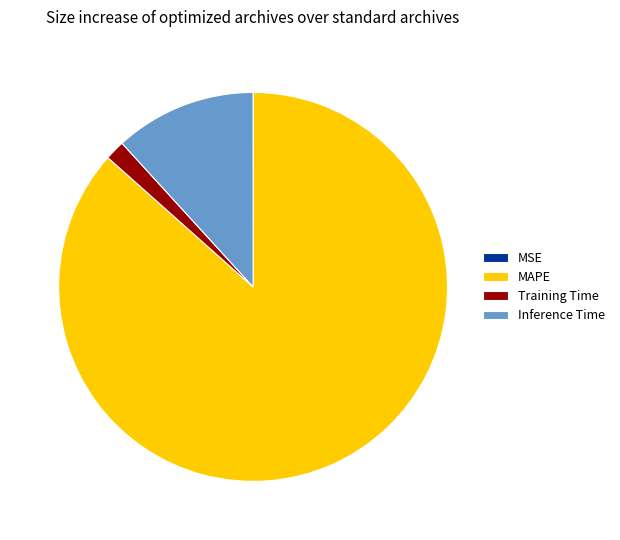

What is the ratio of the value at Inference Time to the value at Training Time?

7.1